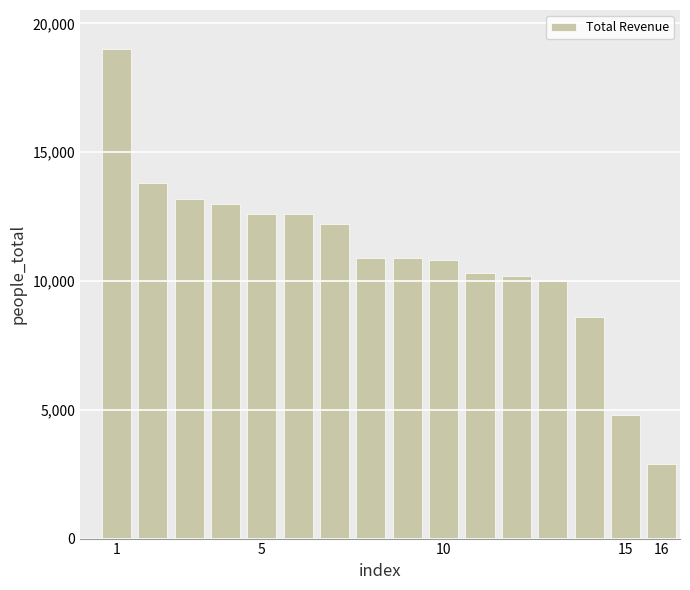

What is the greatest value displayed?

19000